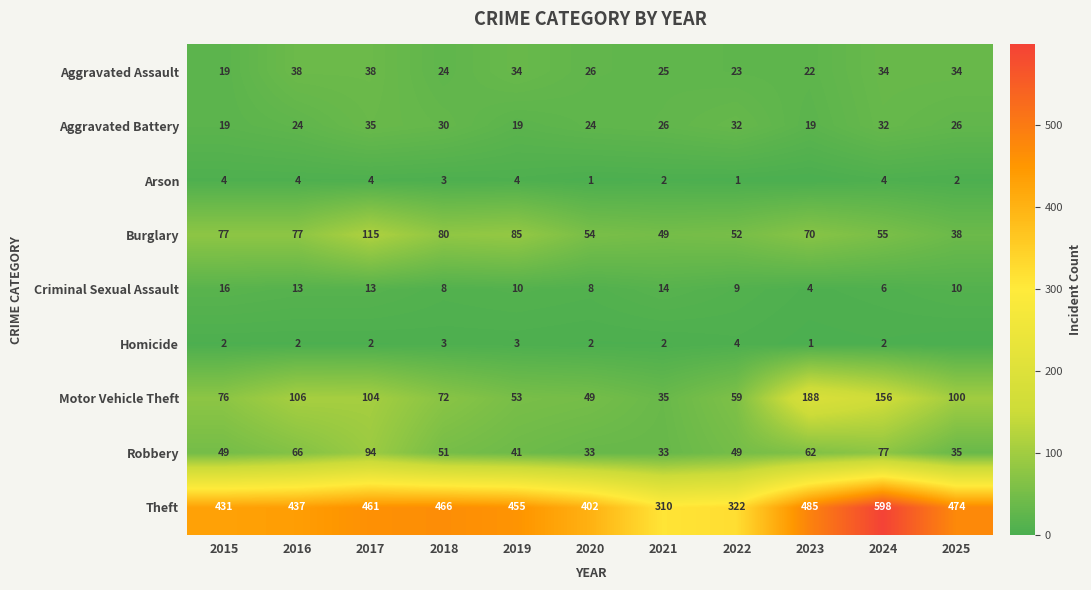

Rank the categories by Motor Vehicle Theft value from lowest to highest.

2021, 2020, 2019, 2022, 2018, 2015, 2025, 2017, 2016, 2024, 2023